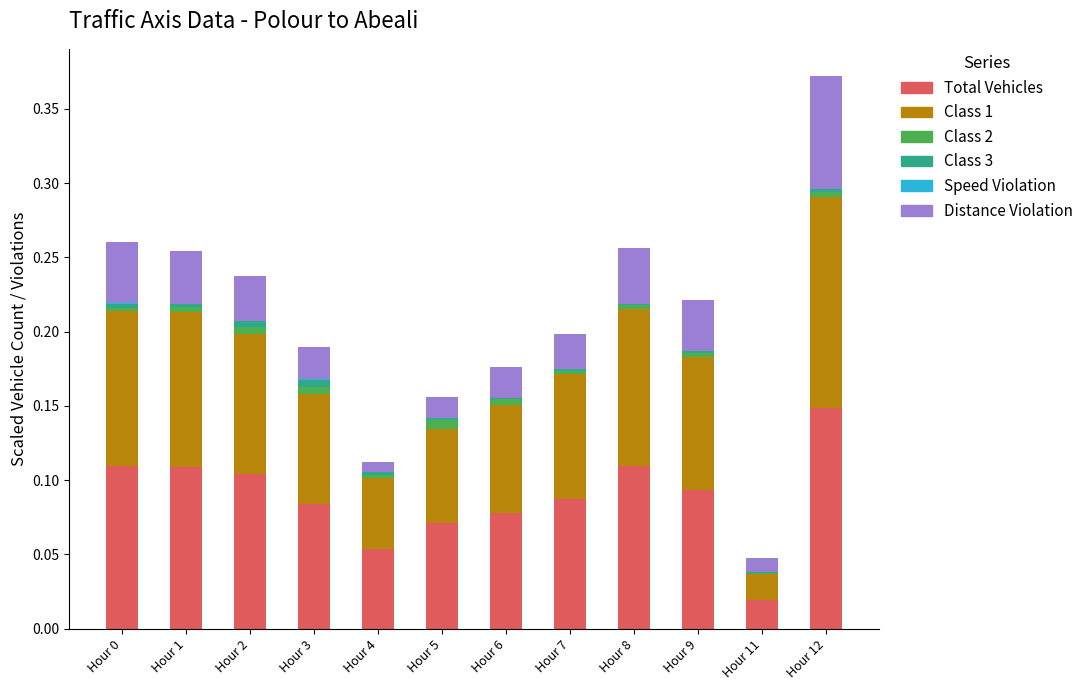

At which category is the sum across all series the highest?

Hour 12